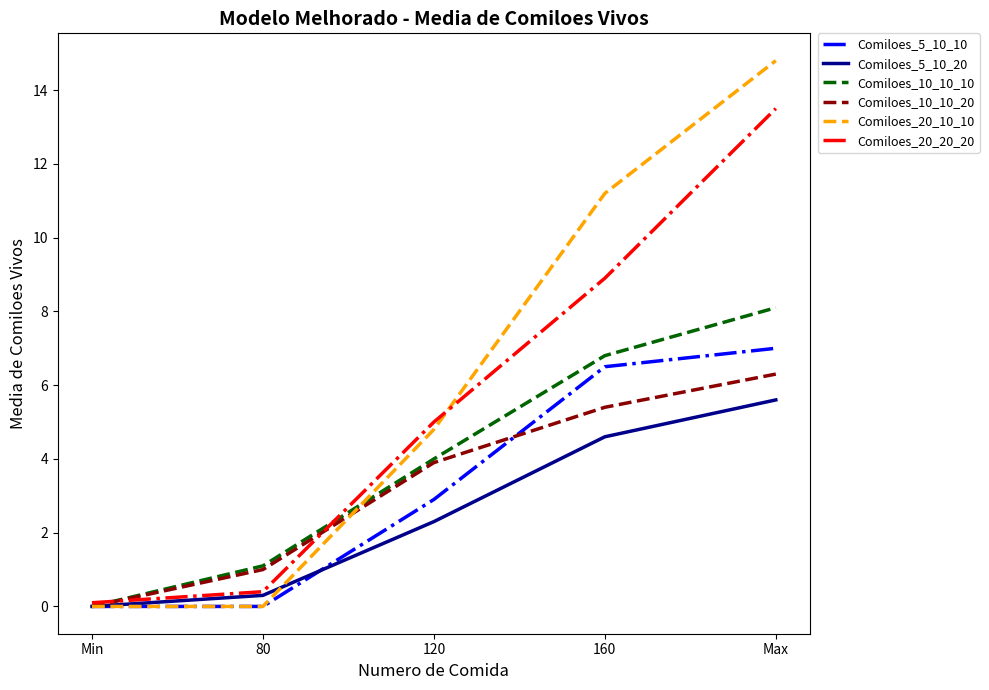

What are all the series names shown in the legend?

Comiloes_5_10_10, Comiloes_5_10_20, Comiloes_10_10_10, Comiloes_10_10_20, Comiloes_20_10_10, Comiloes_20_20_20